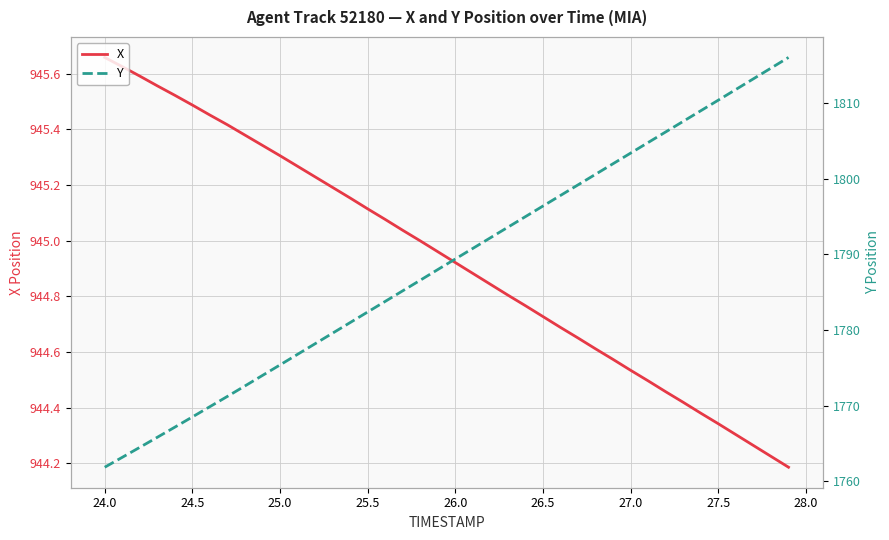

The value of X at 26.5 is 299.6. True or false?

False